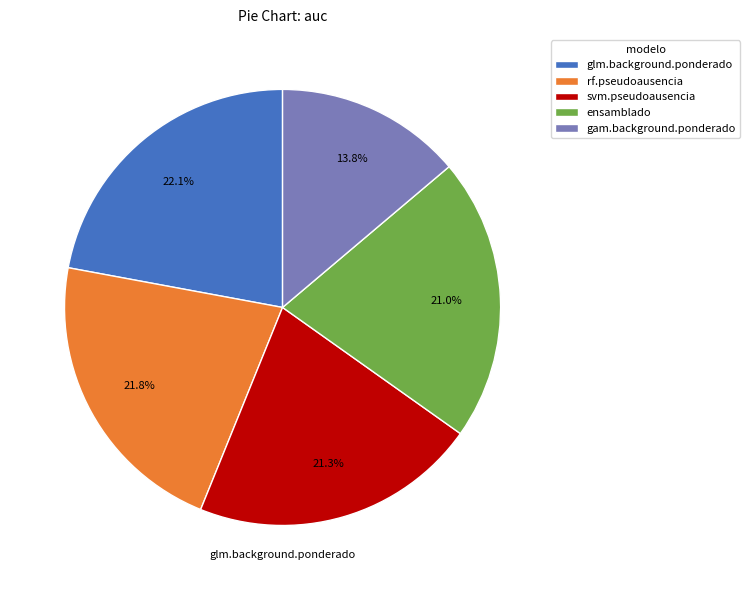

How many segments does this pie chart have?

5